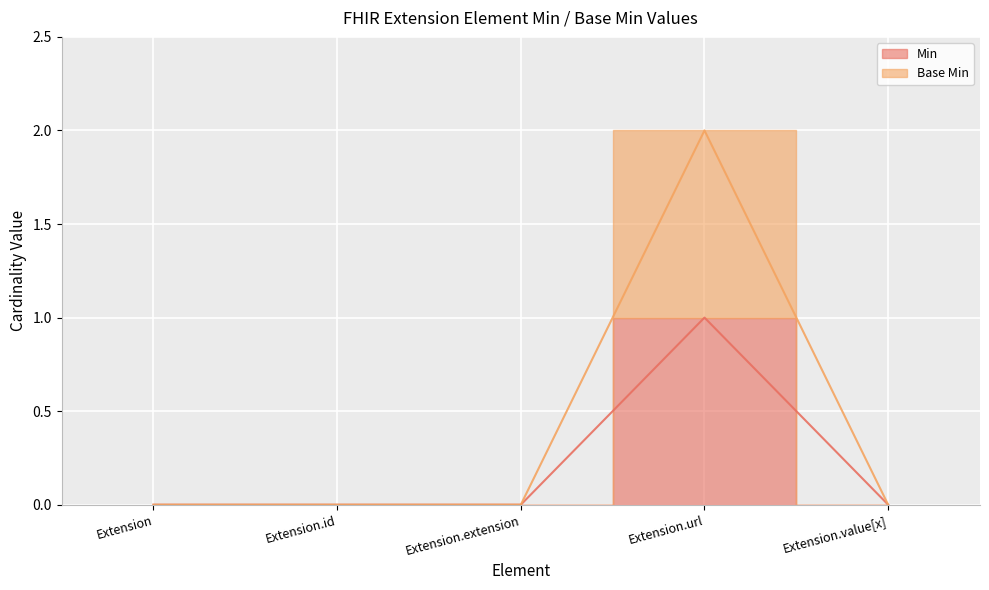

Between Extension.url and Extension.id, which is larger?

Extension.url